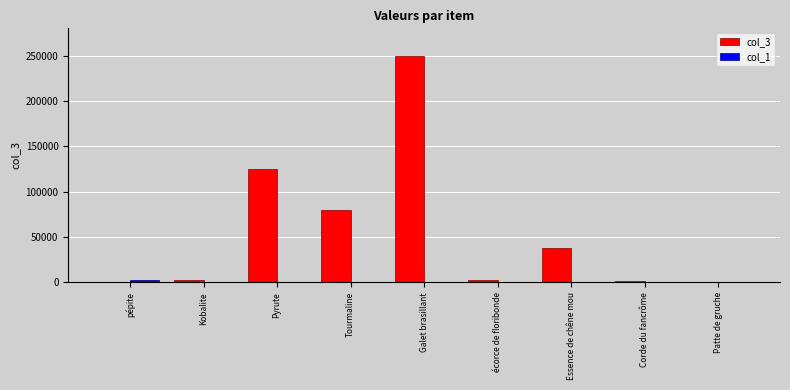

At which label is col_3 closest to 125100?

Pyrute